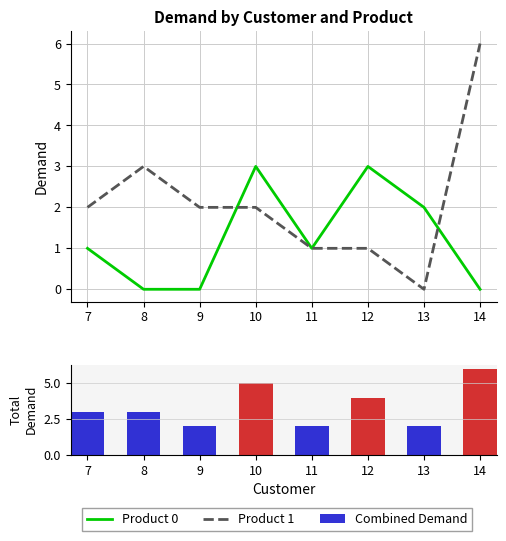

Are the bars horizontal?

No